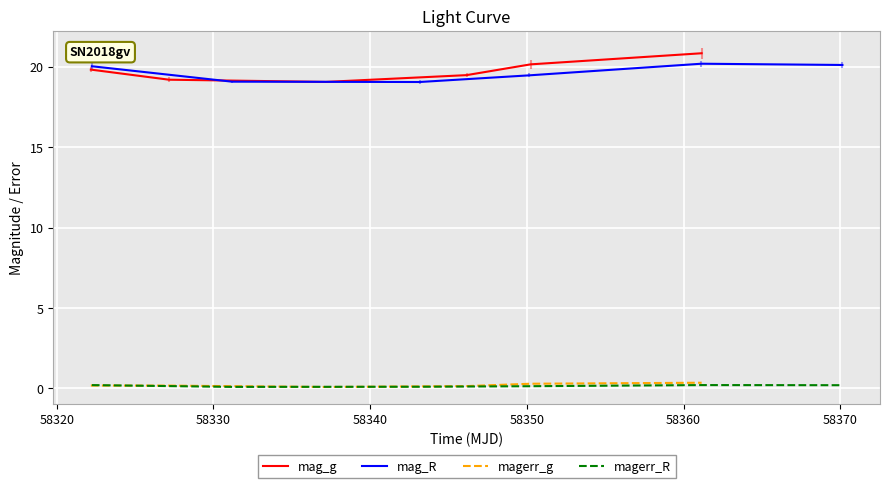

True or false: magerr_R has more than 0 points higher than both neighbors.

True